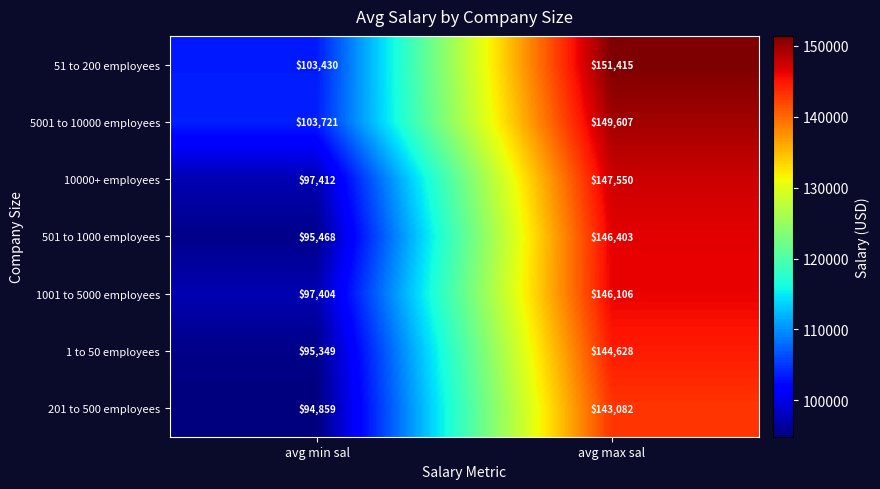

At which category is the sum across all series the highest?

avg max sal